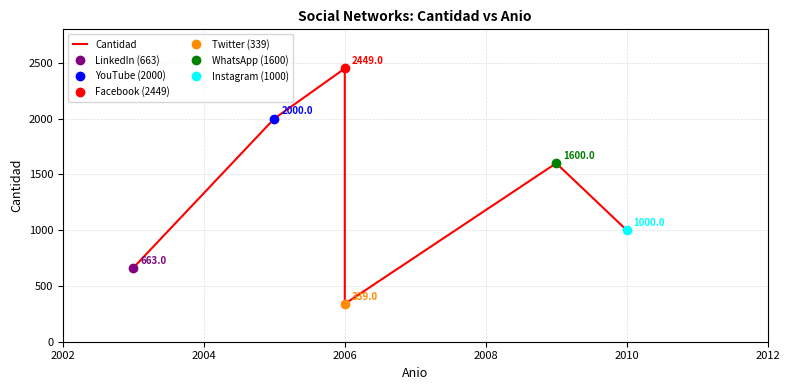

What is the minimum value shown in the chart?

339